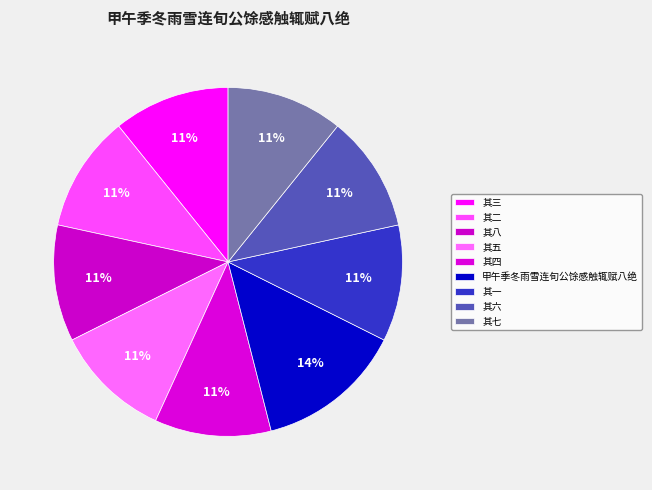

Approximately how many times larger is the value at 其七 compared to 其一?

1.0